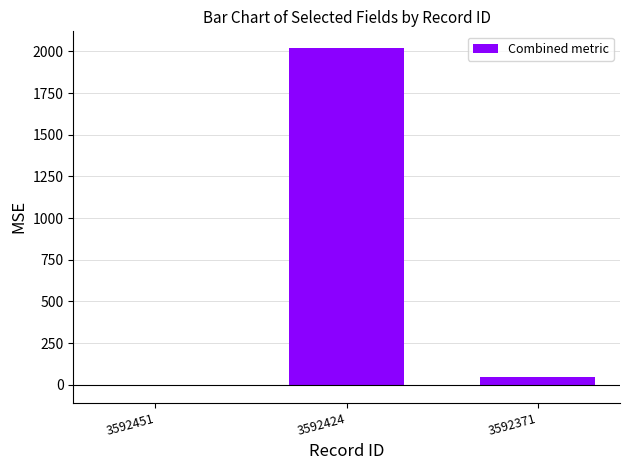

What is the maximum value shown in the chart?

2018.8